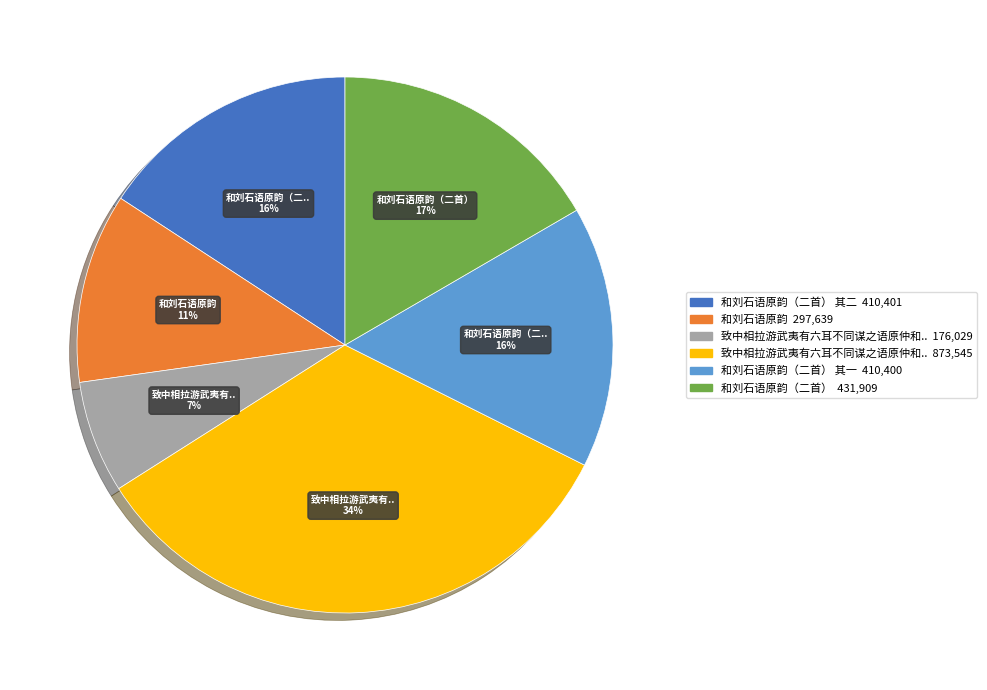

To the nearest percent, what is the difference between the largest and smallest slice percentages?

27%